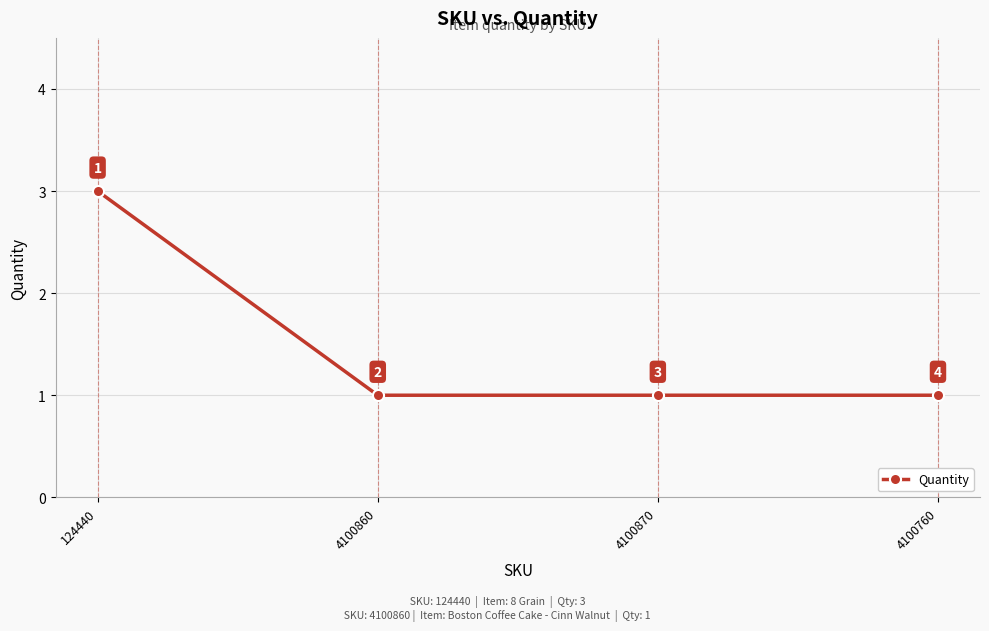

What is the smallest value displayed?

1